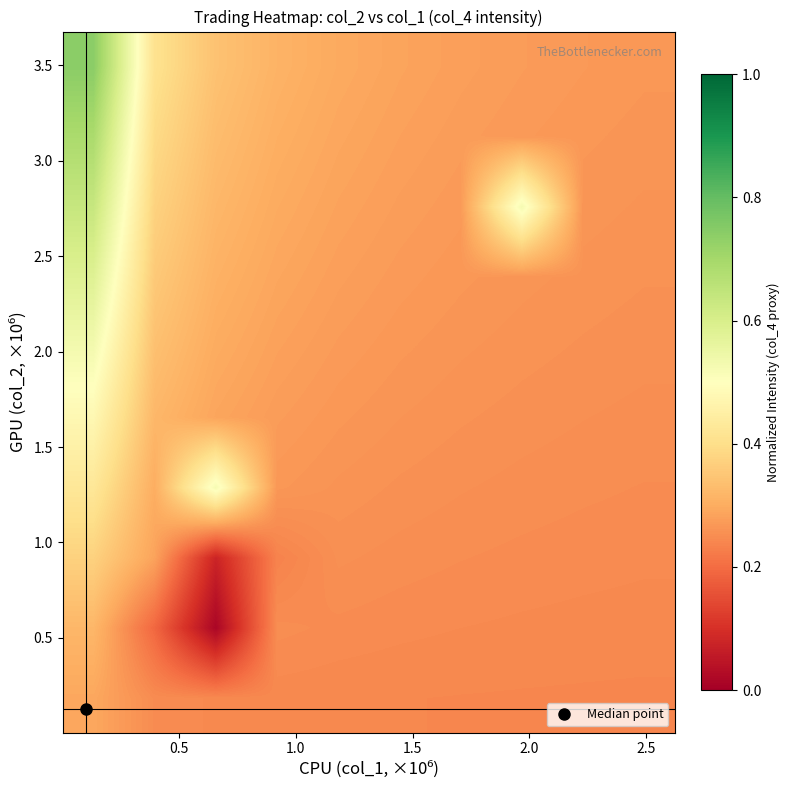

How many categories are shown in the chart?

10